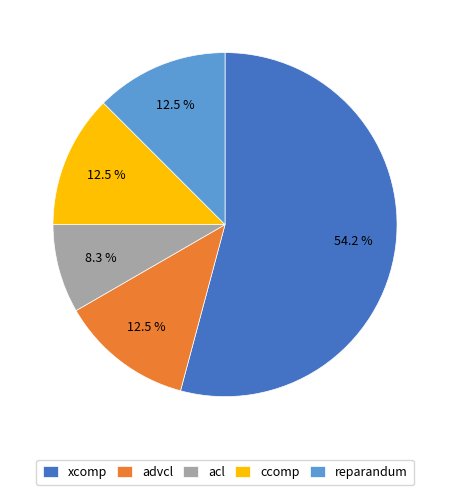

Between advcl and xcomp, which is larger?

xcomp